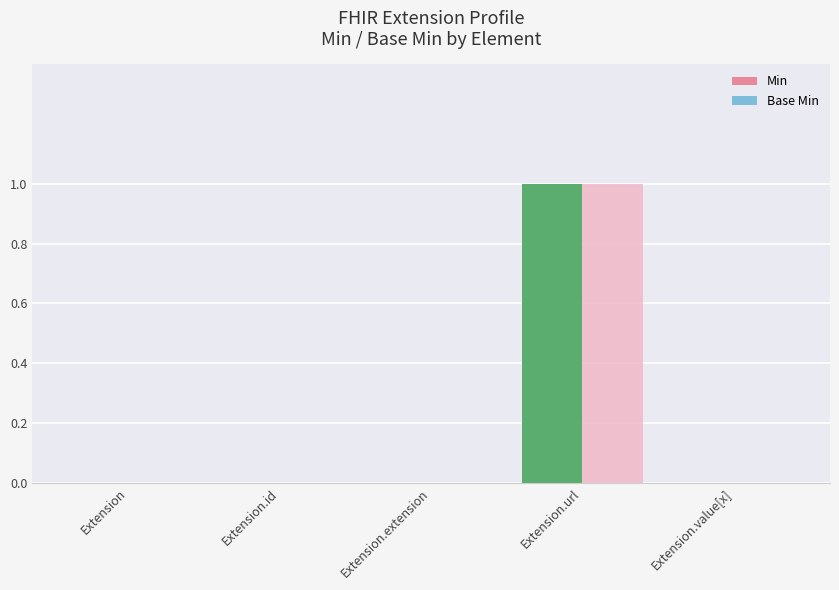

True or false: Min has a value of 0 at Extension.id.

True